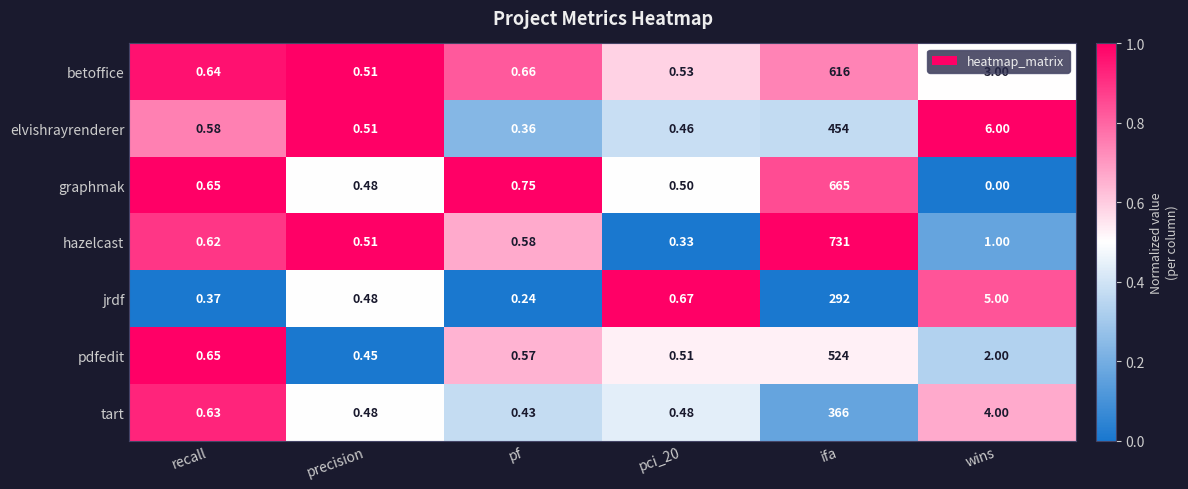

At which category does the chart reach its minimum across all series?

wins